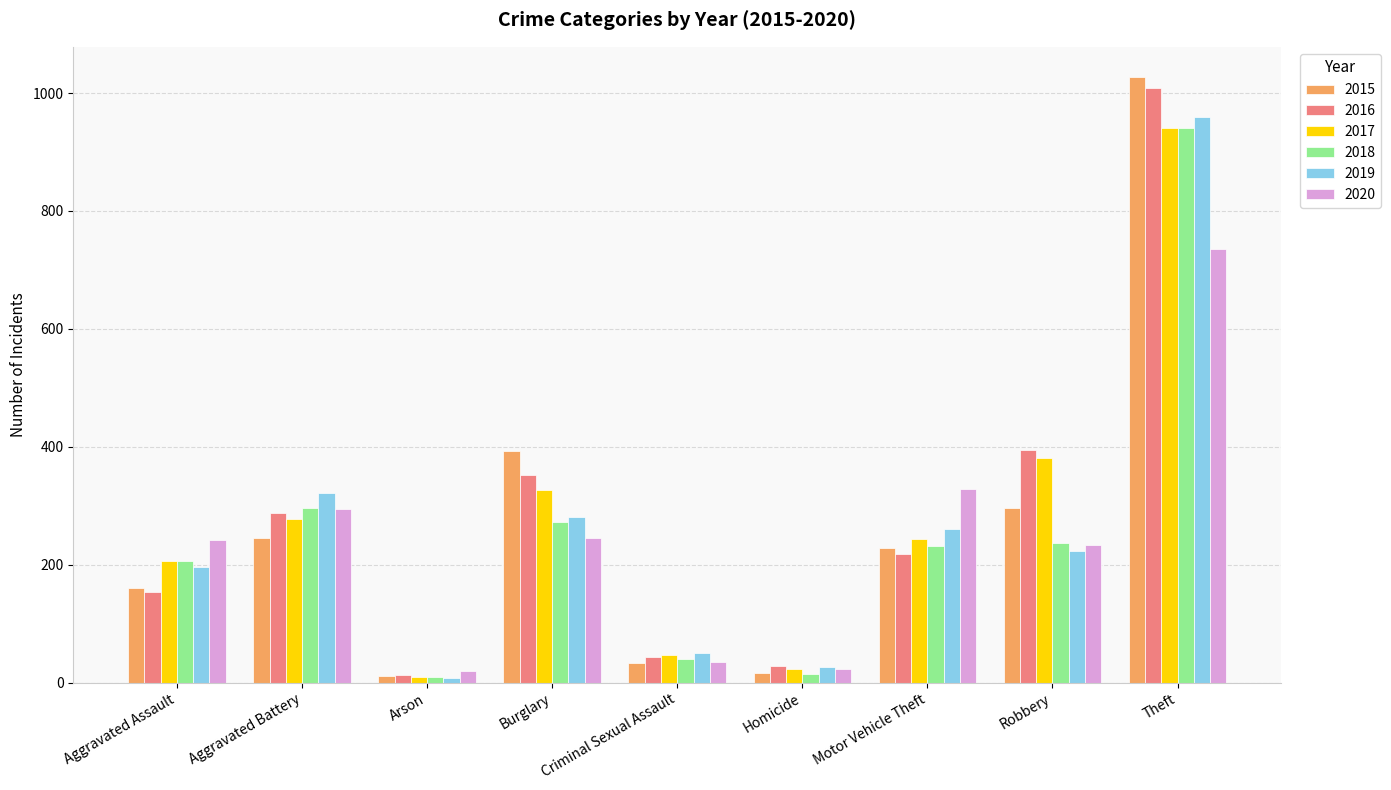

What position from the left is Motor Vehicle Theft?

7